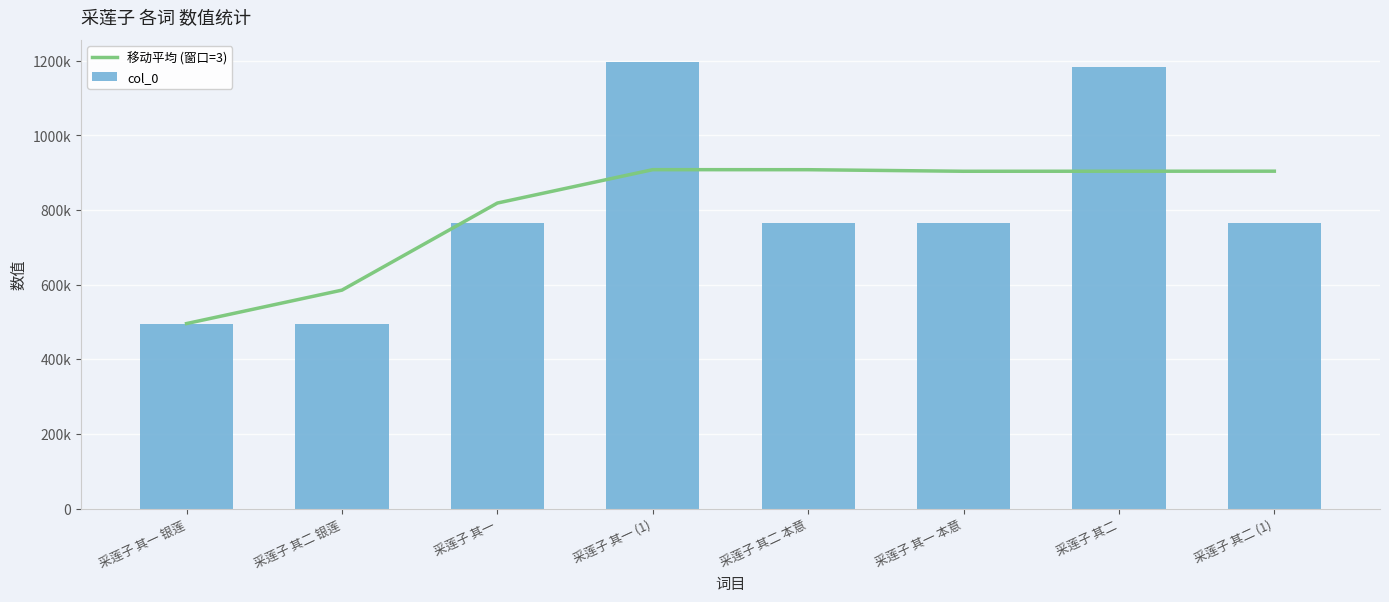

Which category has the lowest value in the 移动平均 (窗口=3) series?

采莲子 其一 银莲